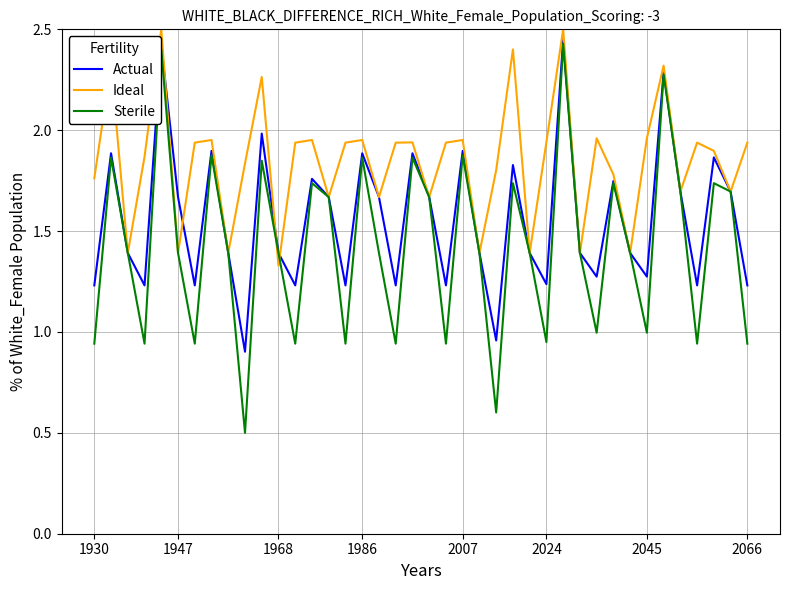

How many distinct data groups are displayed?

3